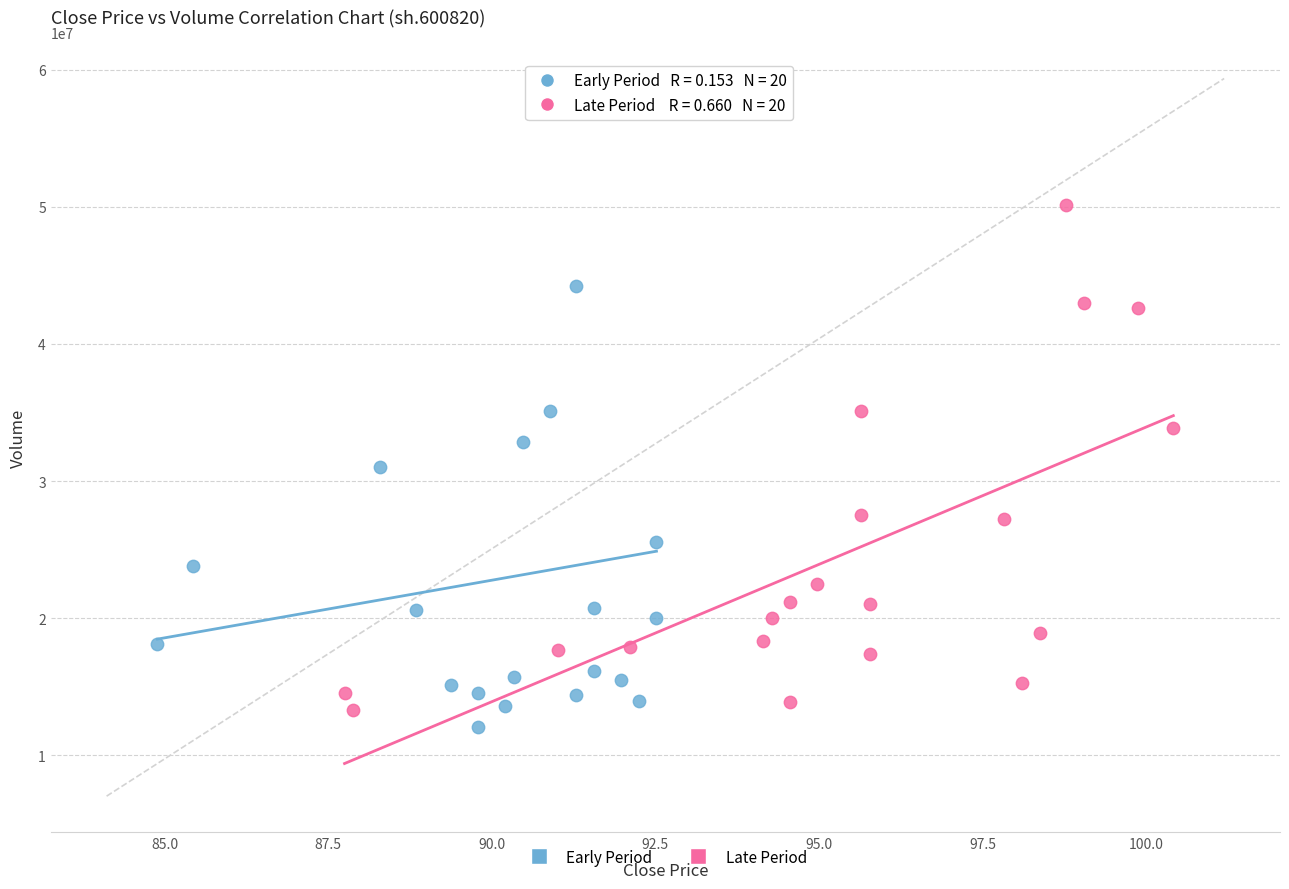

What are all the series names shown in the legend?

Early Period, Late Period